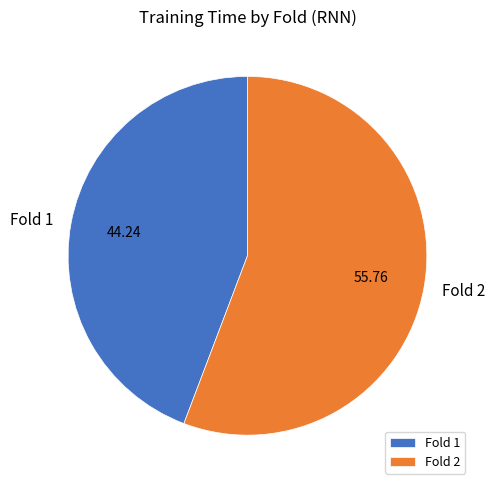

What is the largest slice in the pie chart?

Fold 2